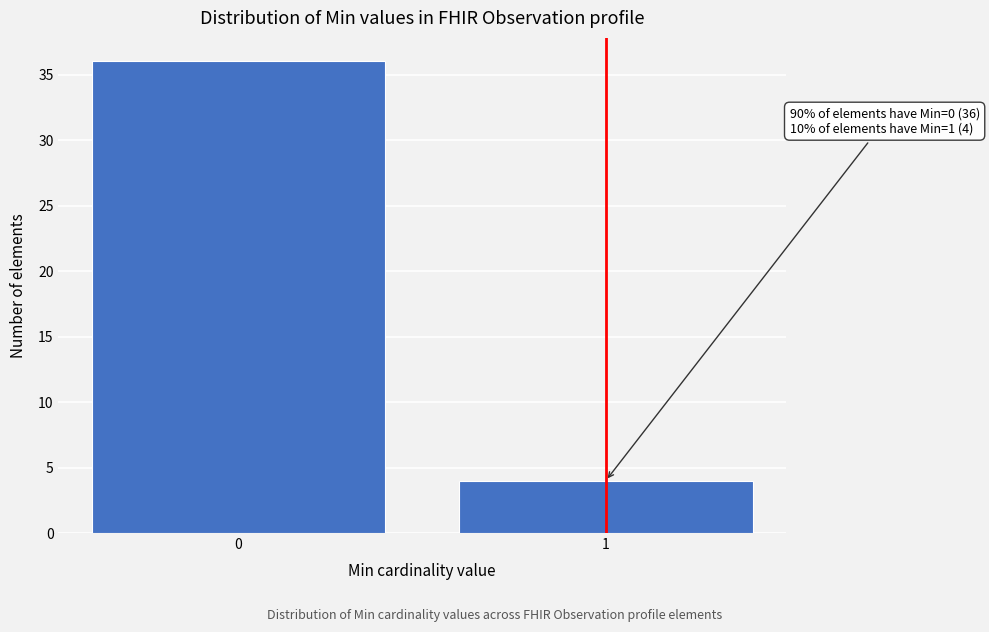

Reading left to right, transcribe all the data shown in this chart.

0=36	1=4